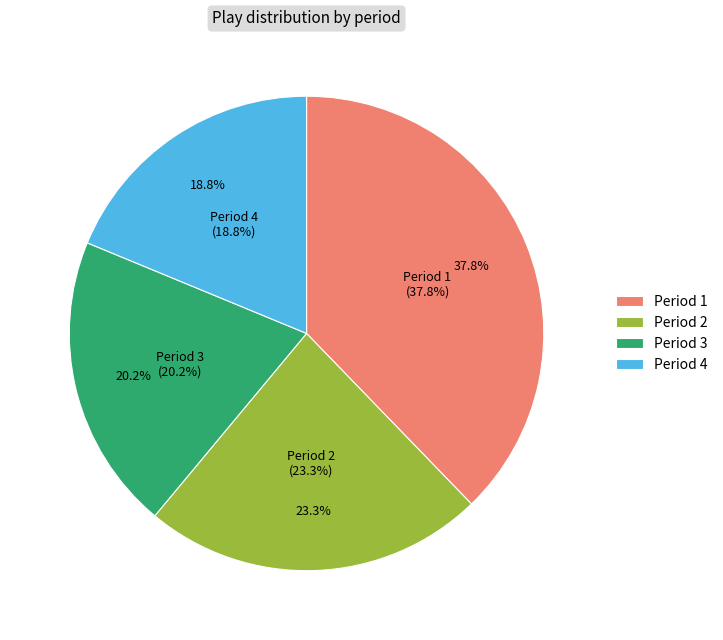

Count the number of slices in the pie.

4